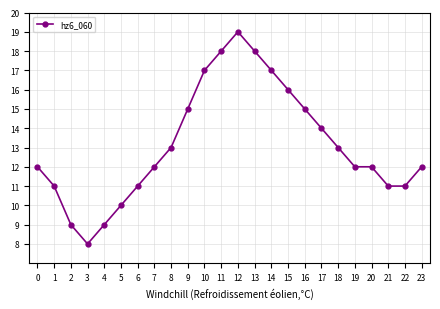

What is the value of the 7th point from the left?

11